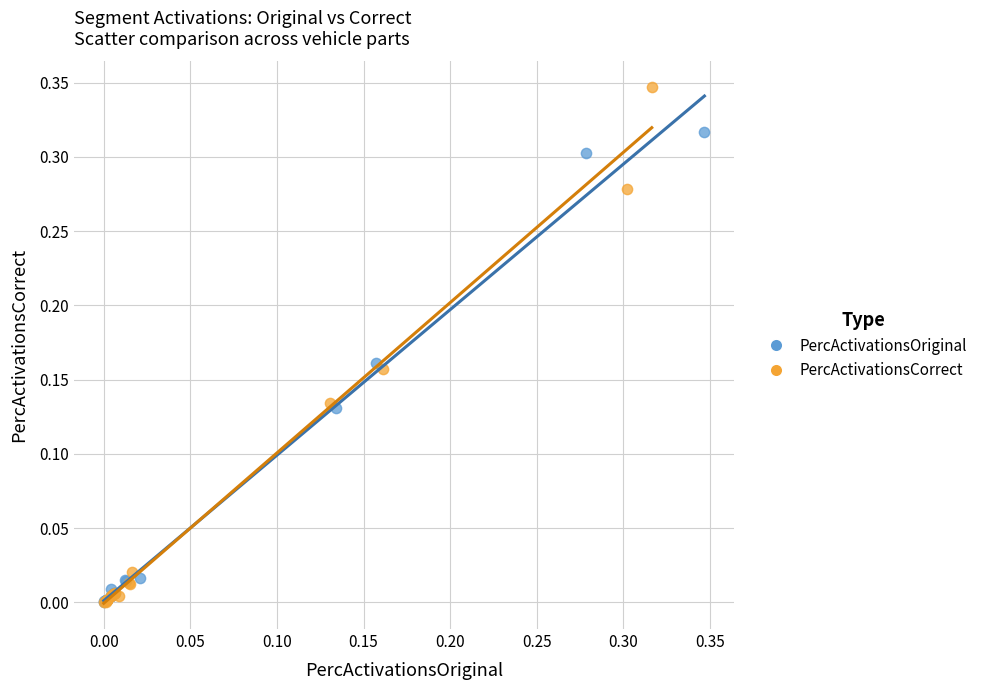

Which series has the widest spread of Y values?

PercActivationsCorrect